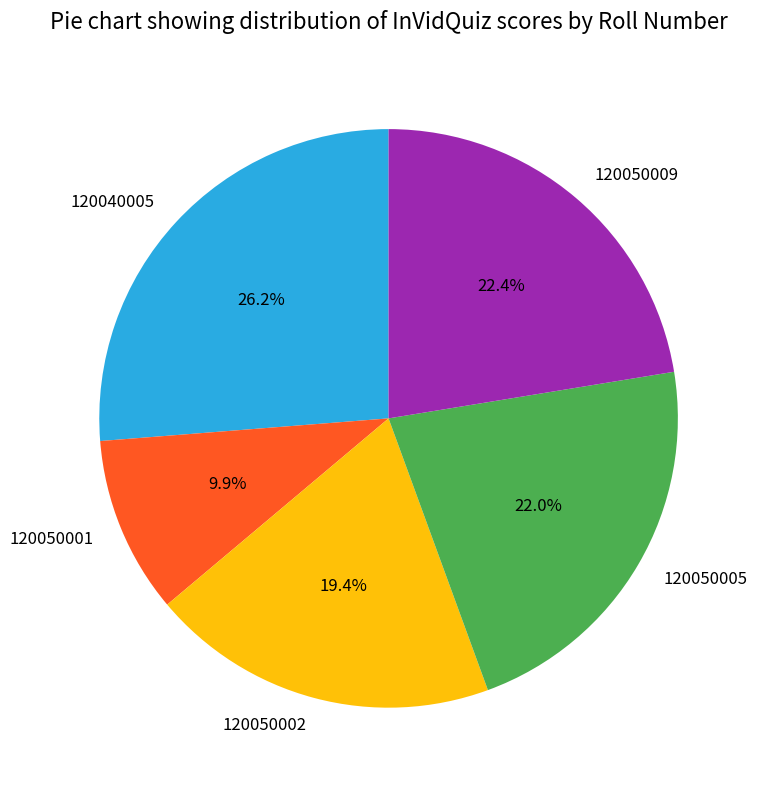

How much of the chart is everything except 120050009?

77.6%